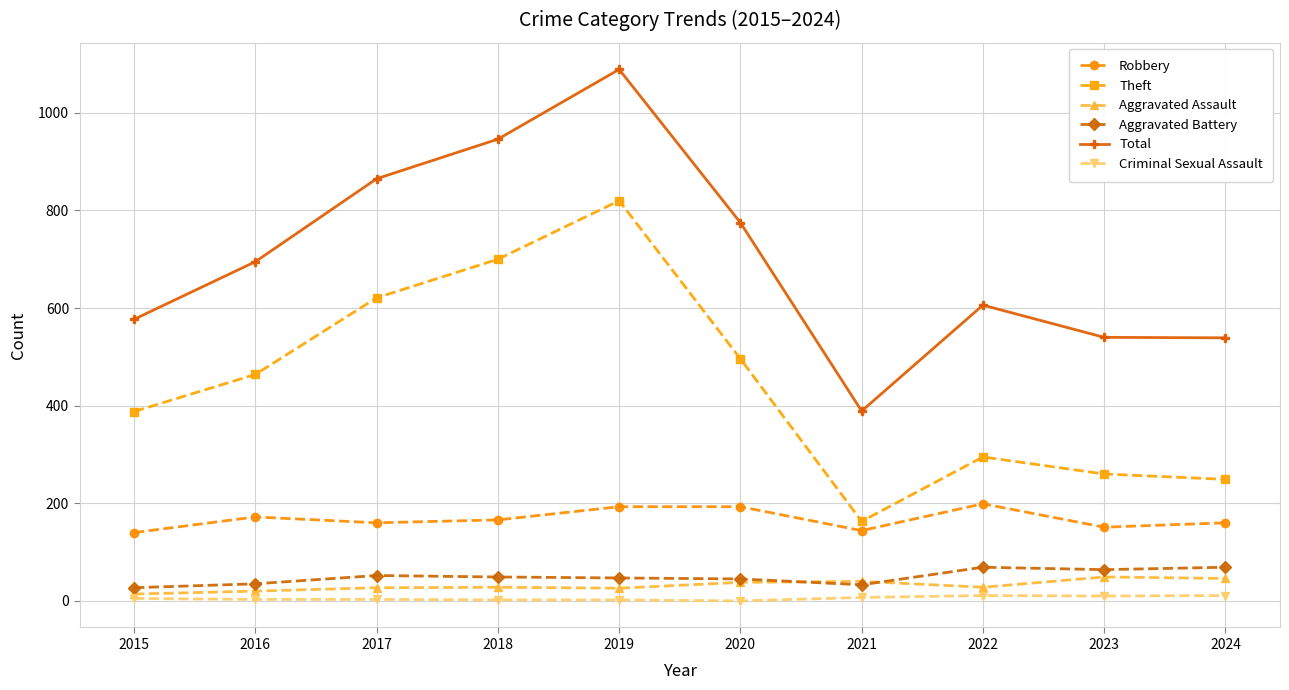

The value of Robbery at 2023 is 151. True or false?

True